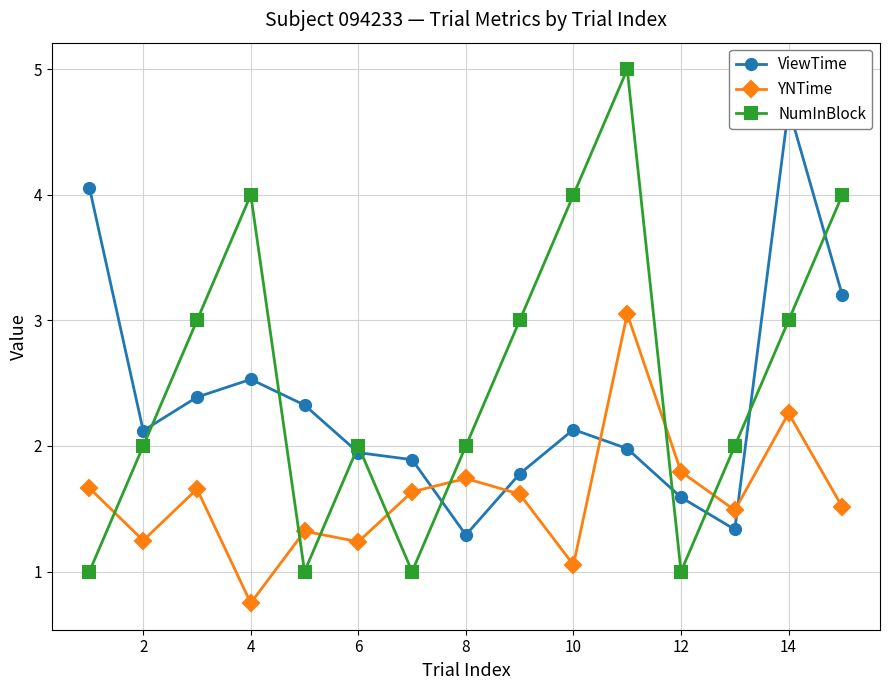

How many data points in NumInBlock are above 2?

7